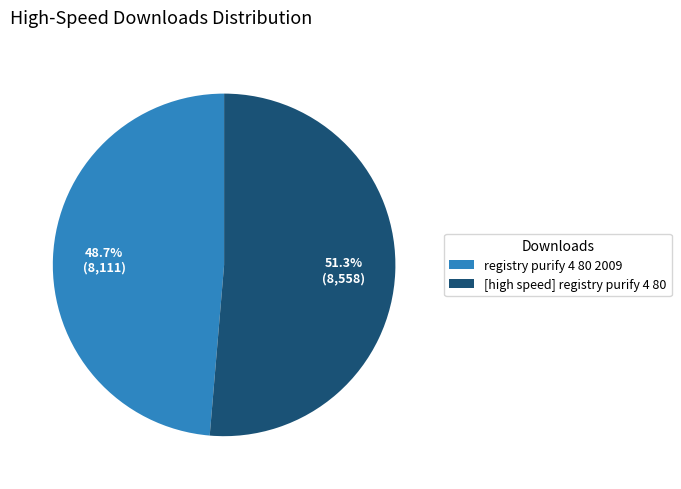

What is the largest slice in the pie chart?

[high speed] registry purify 4 80